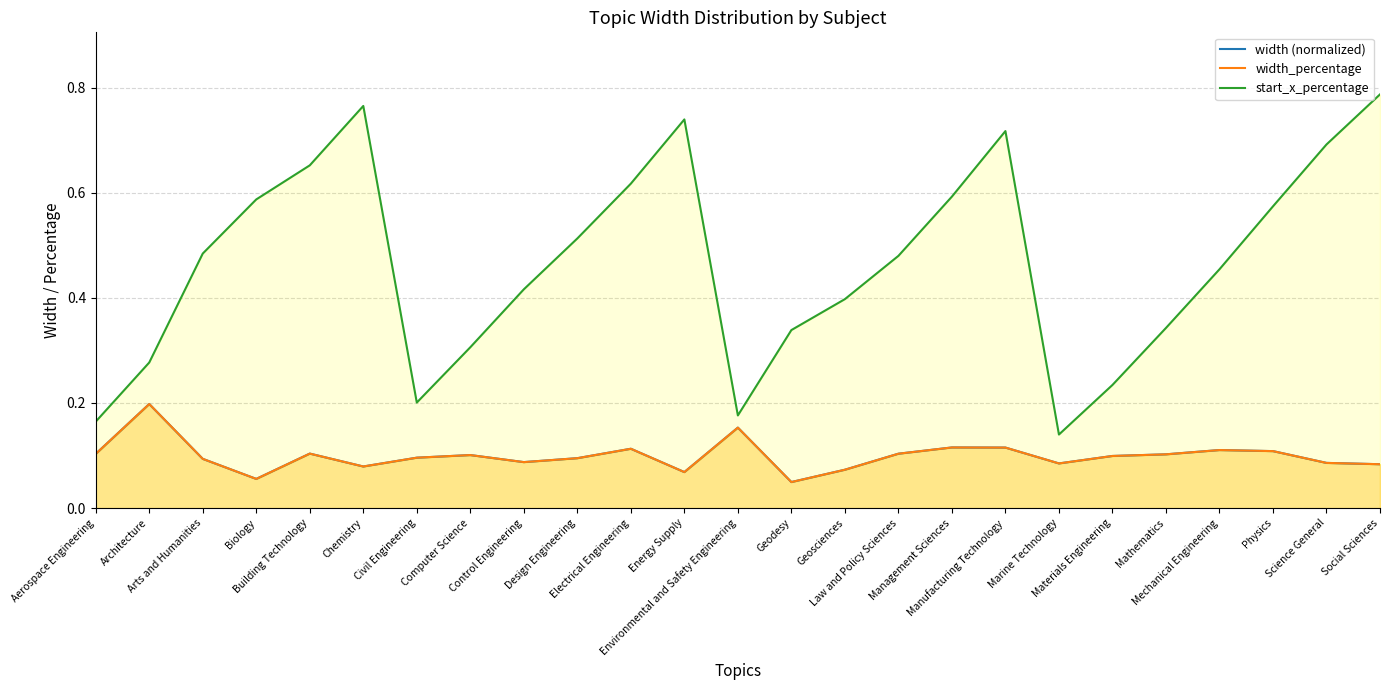

How many width_percentage values are between 0 and 1?

25